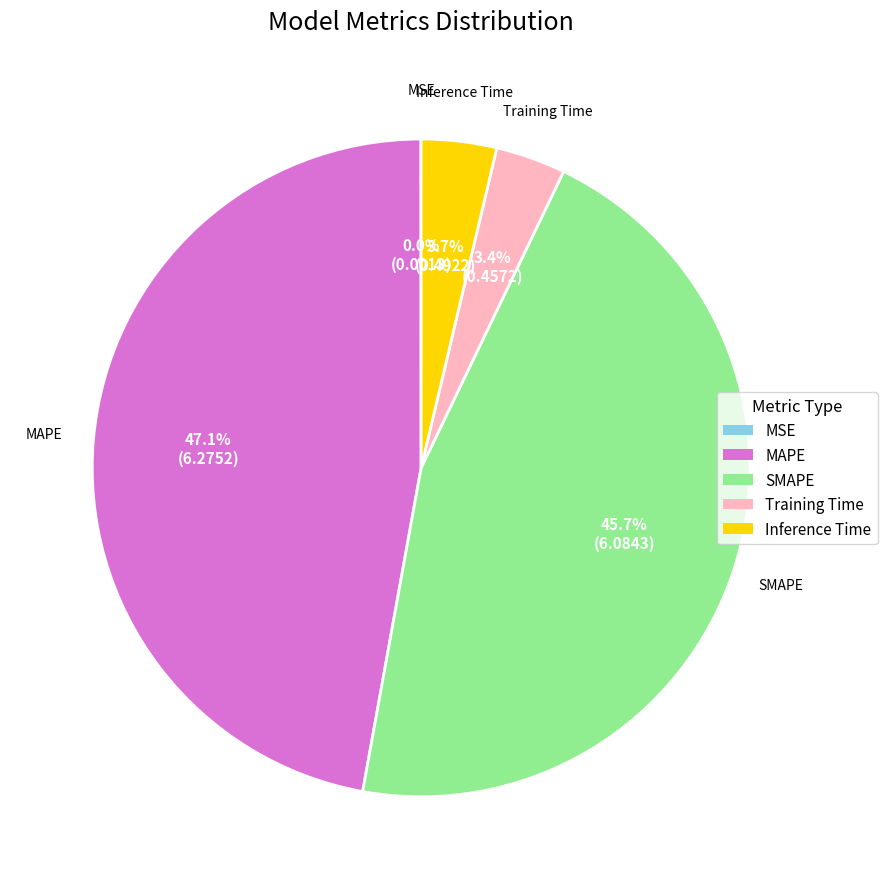

Does any single category account for the majority?

No